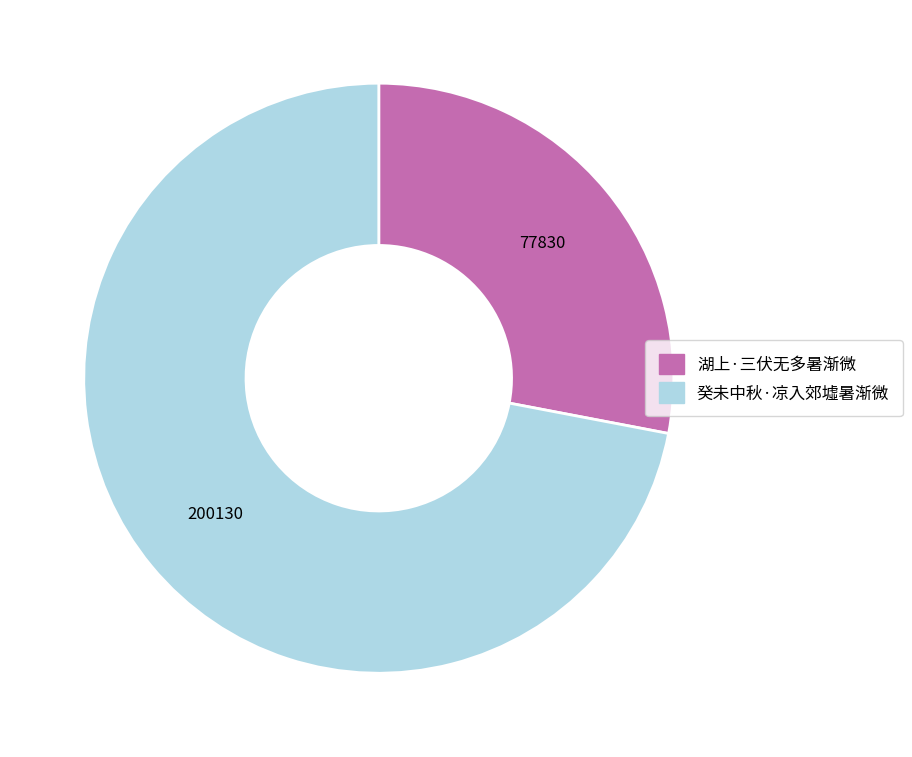

Which category accounts for the majority?

癸未中秋·凉入郊墟暑渐微